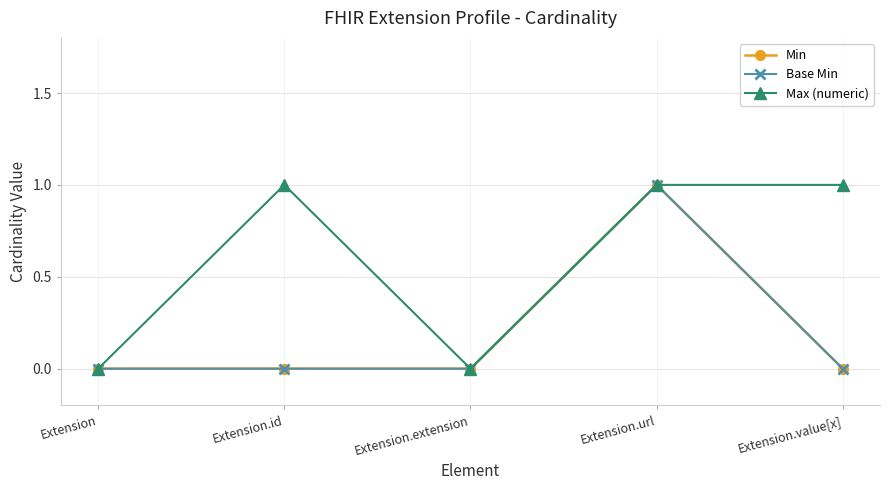

Is the value of Min at Extension greater than the value of Max (numeric) at Extension.id?

No